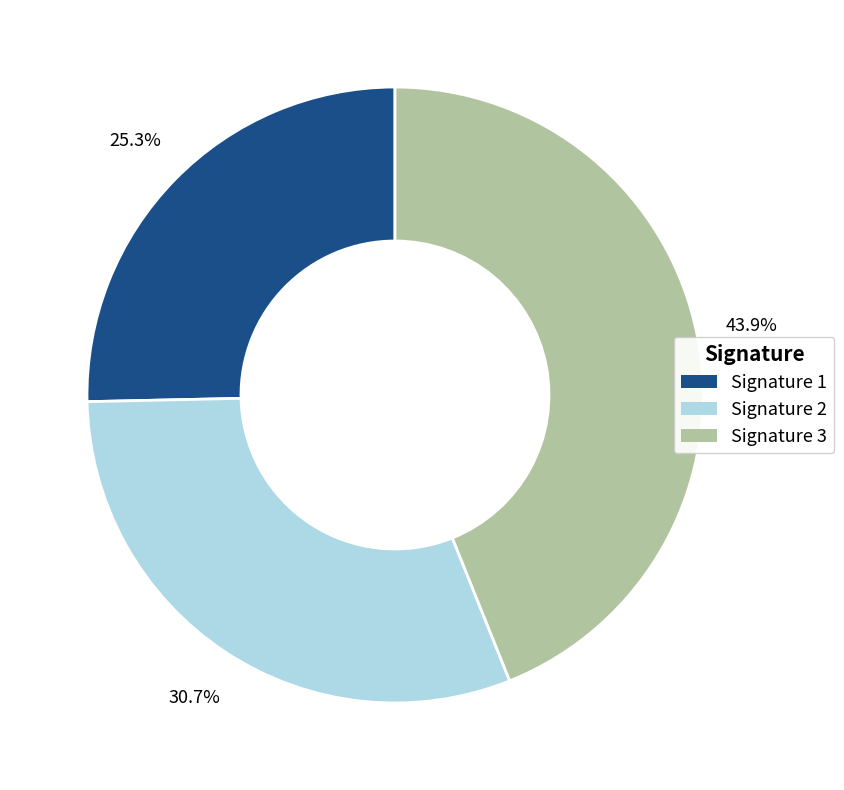

How much of the chart is everything except Signature 3?

56.1%